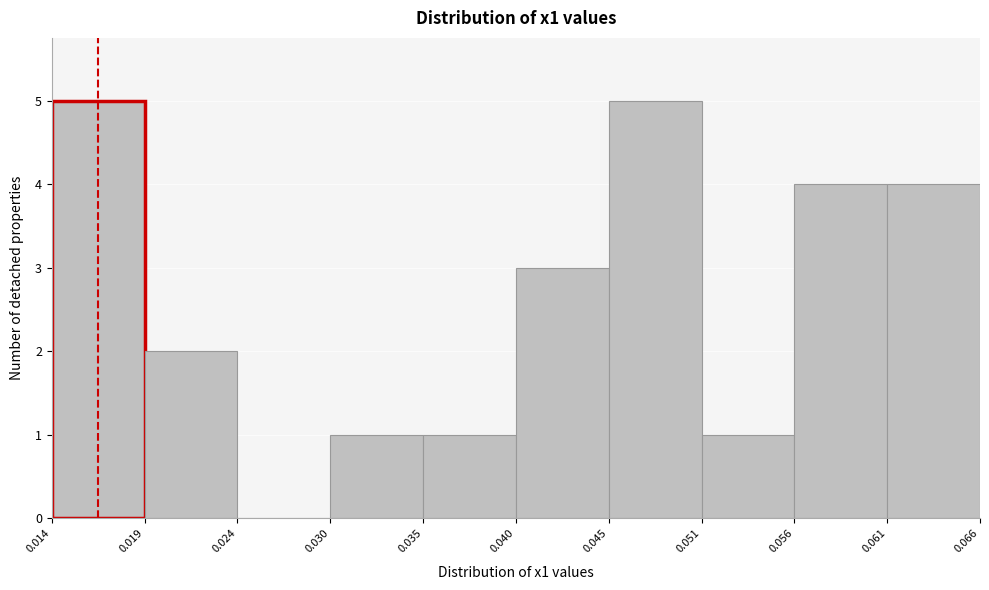

How tall is the bar that spans 0.056 to 0.061 on the x-axis? The values are not printed on the chart, so give them approximately, as read against the axis.

4